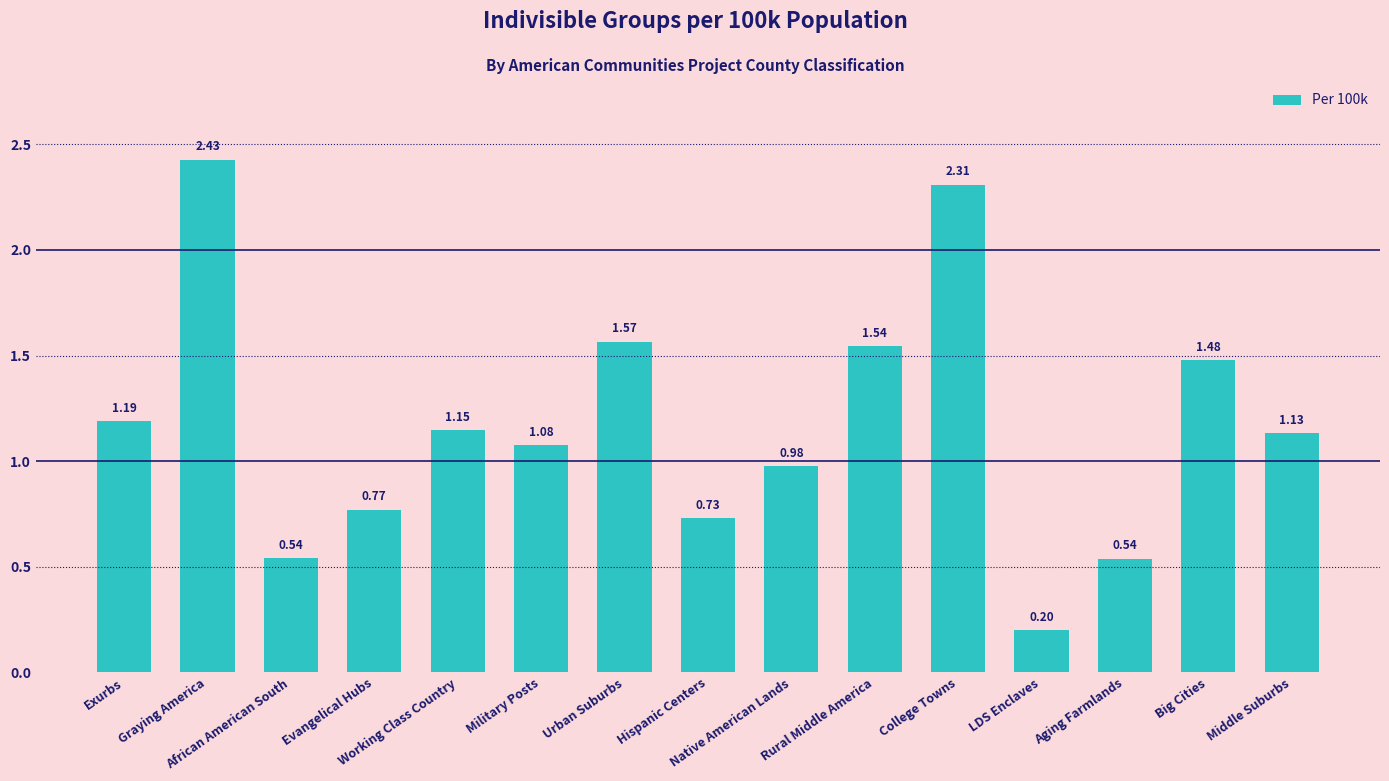

What is the difference between the maximum and second lowest values?

1.9